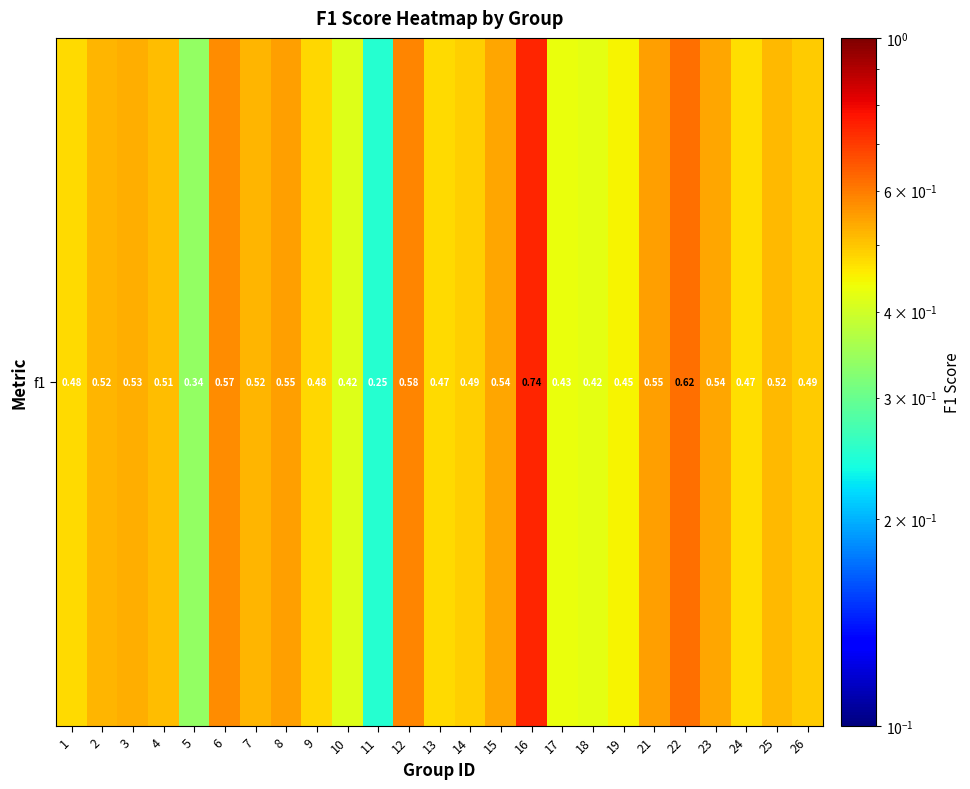

How many distinct data groups are displayed?

1